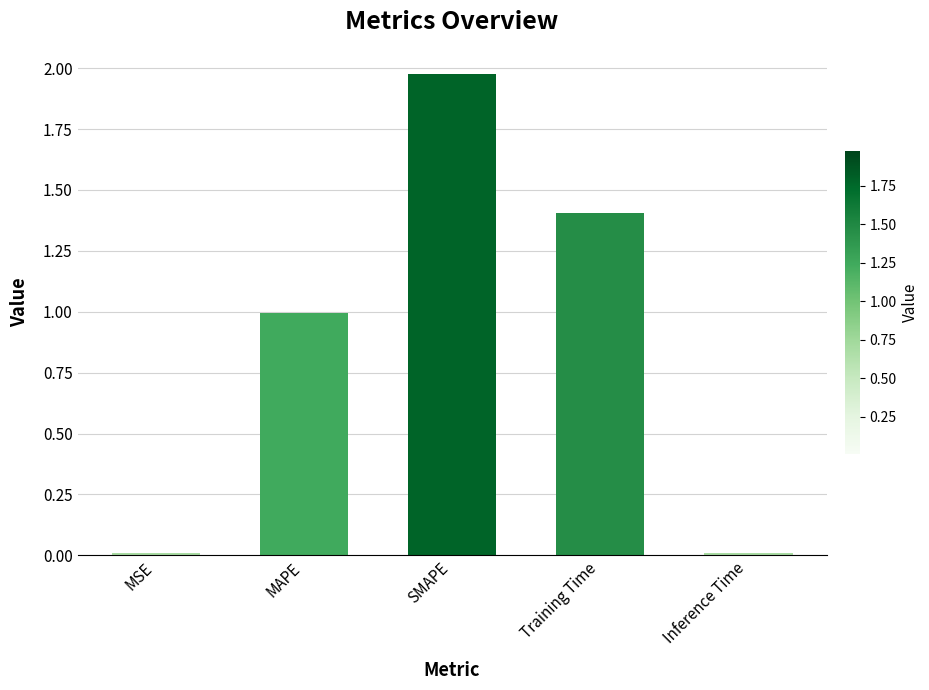

Which label corresponds to the largest value in the chart?

SMAPE